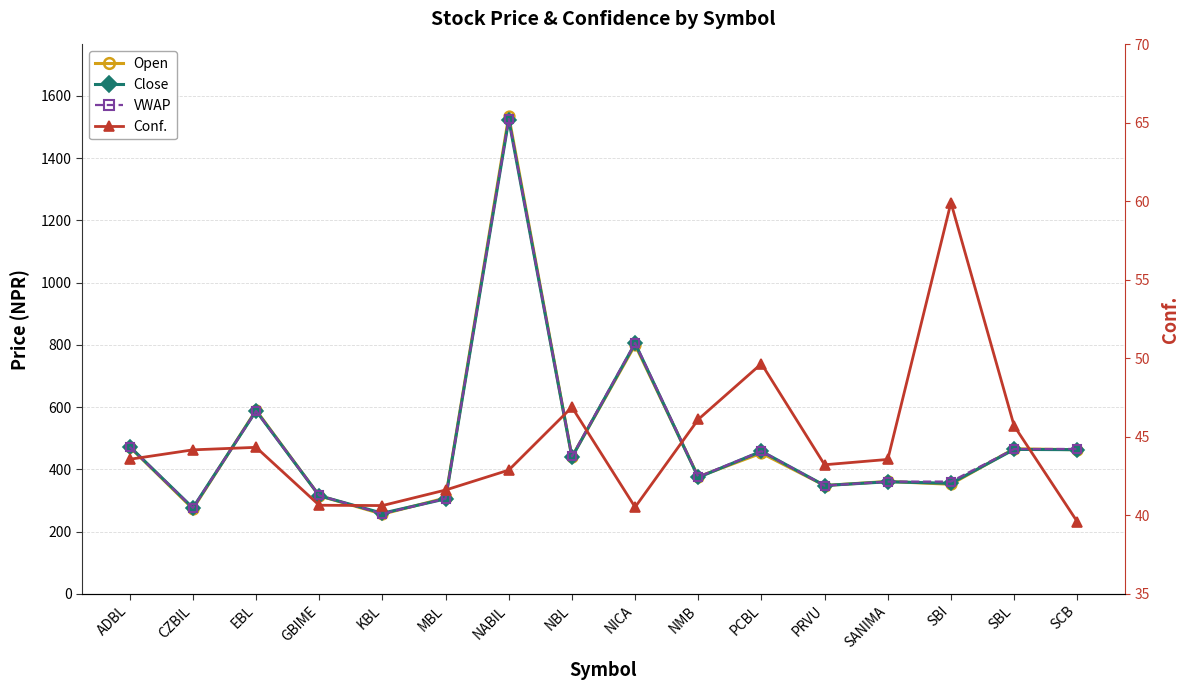

True or false: Open has a value of 683.0 at NABIL.

False